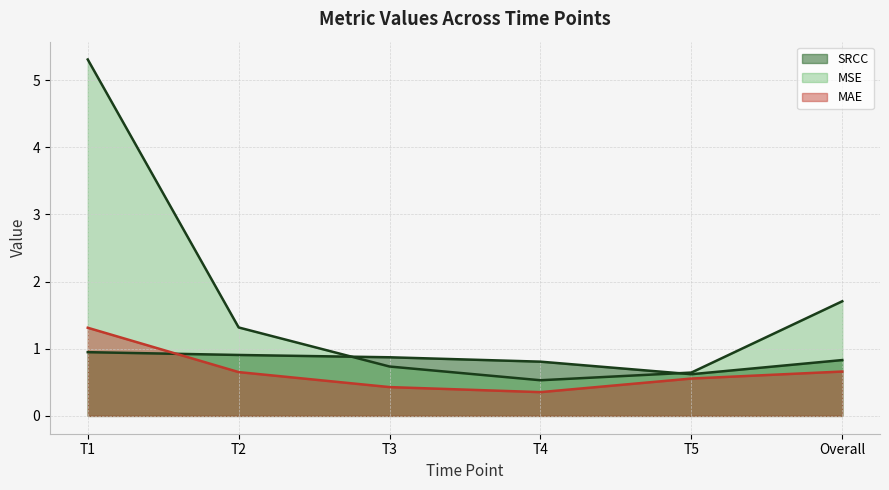

What is the maximum value shown in the chart?

5.3